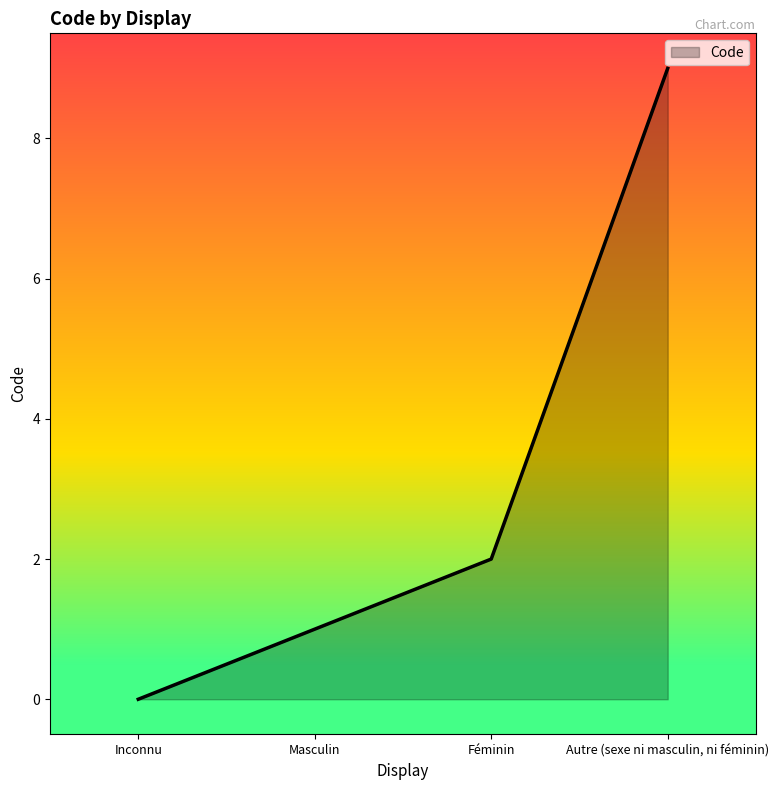

True or false: the data shows 2 at Féminin.

True